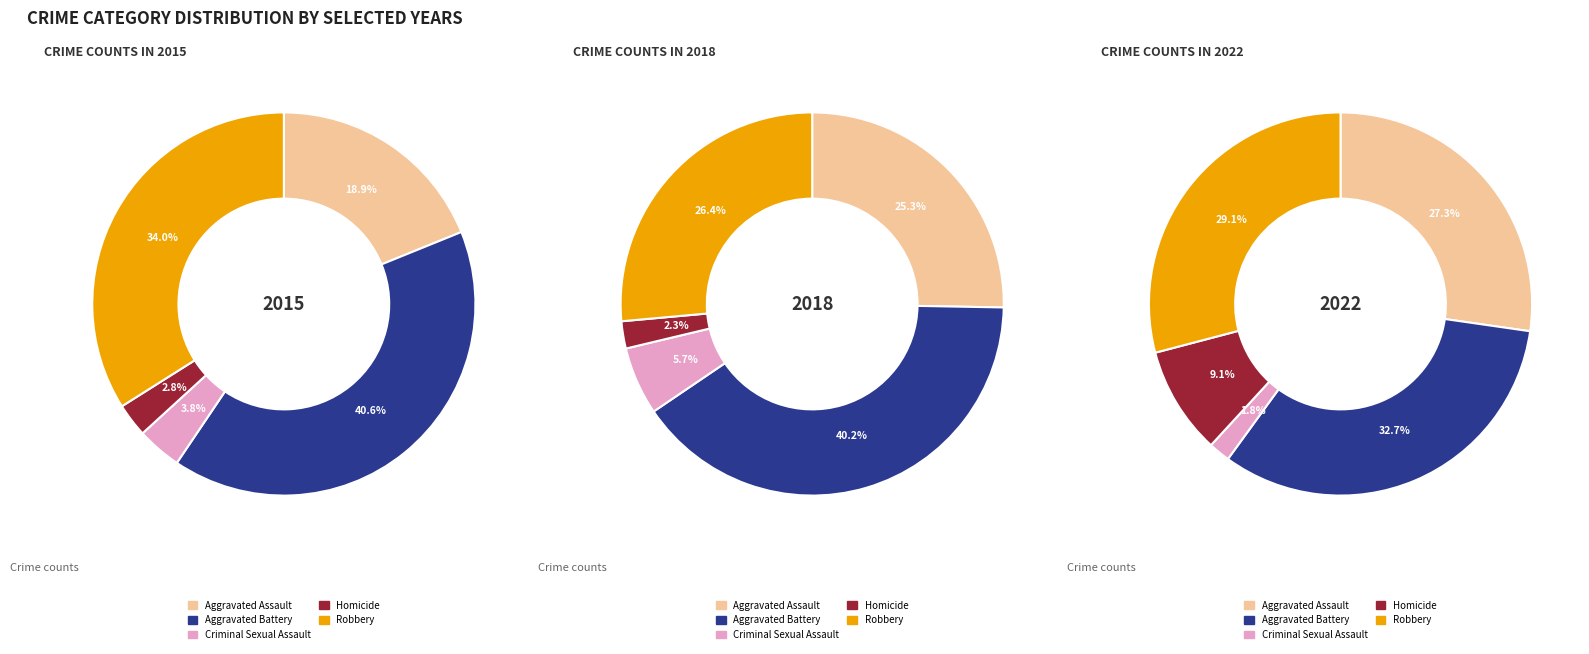

Does Homicide represent more than half of the total?

No